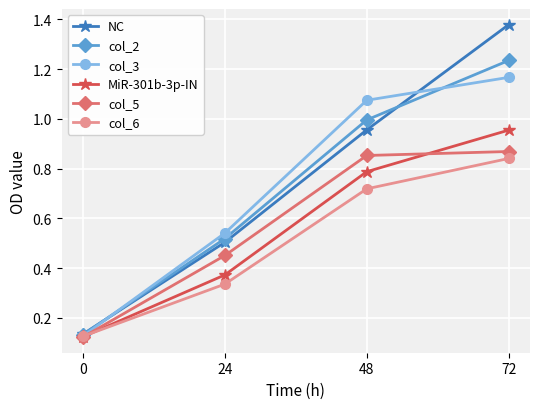

How many times do MiR-301b-3p-IN and col_6 cross each other?

1